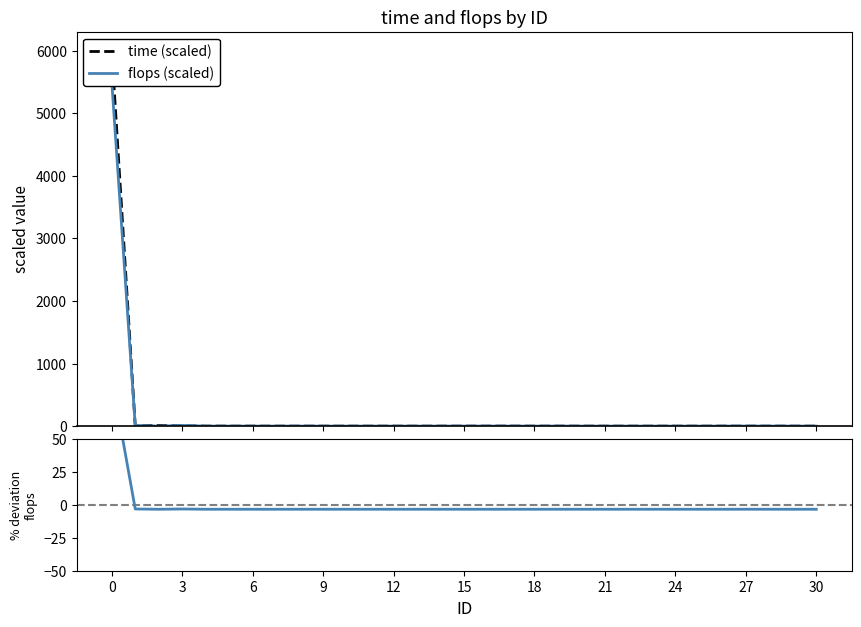

What is the spread (max minus min) of values at 20?

3.2